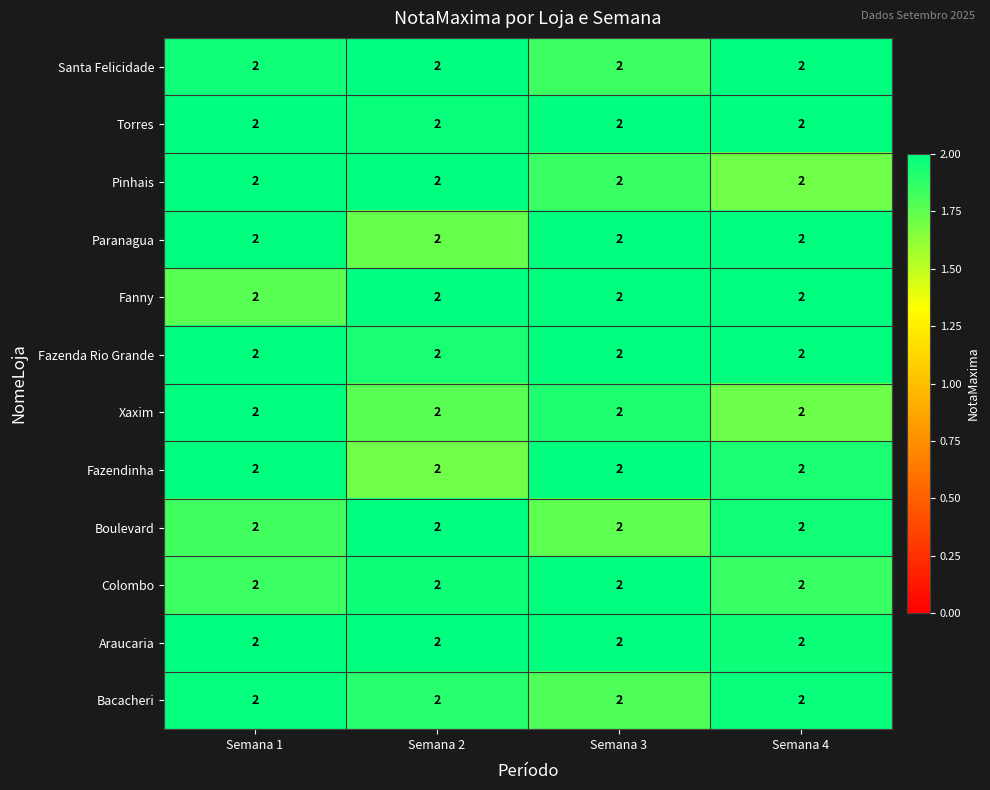

Which label corresponds to the largest value in the chart?

Semana 4